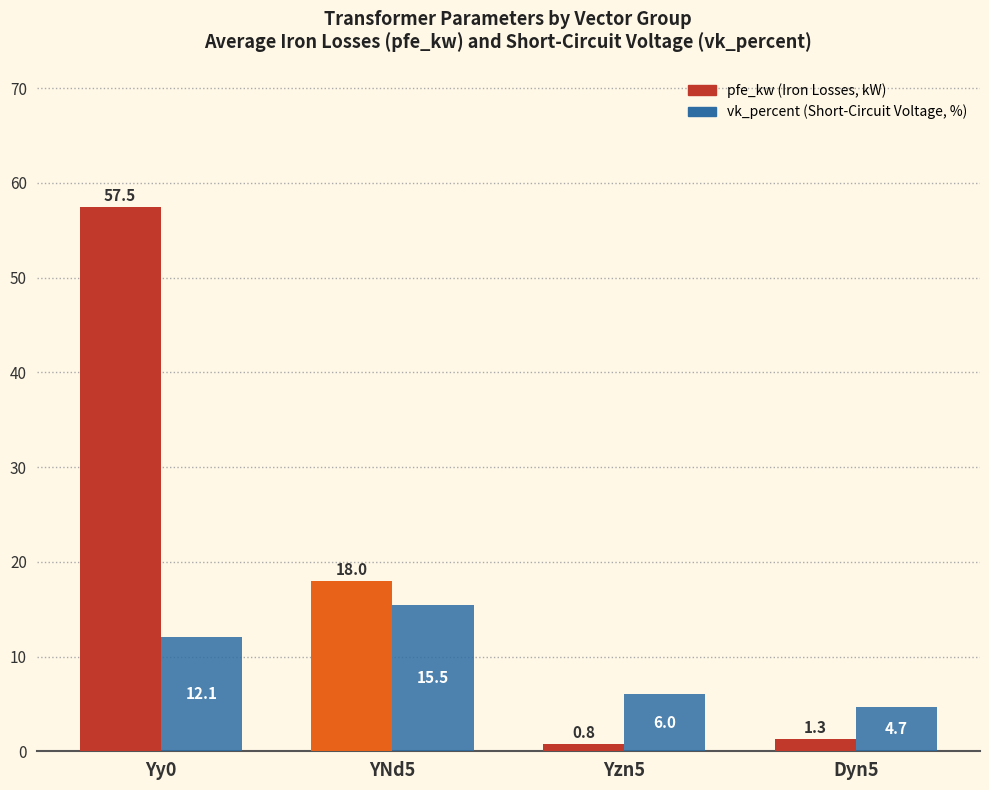

What is the difference between the highest and lowest values at Yzn5?

5.2